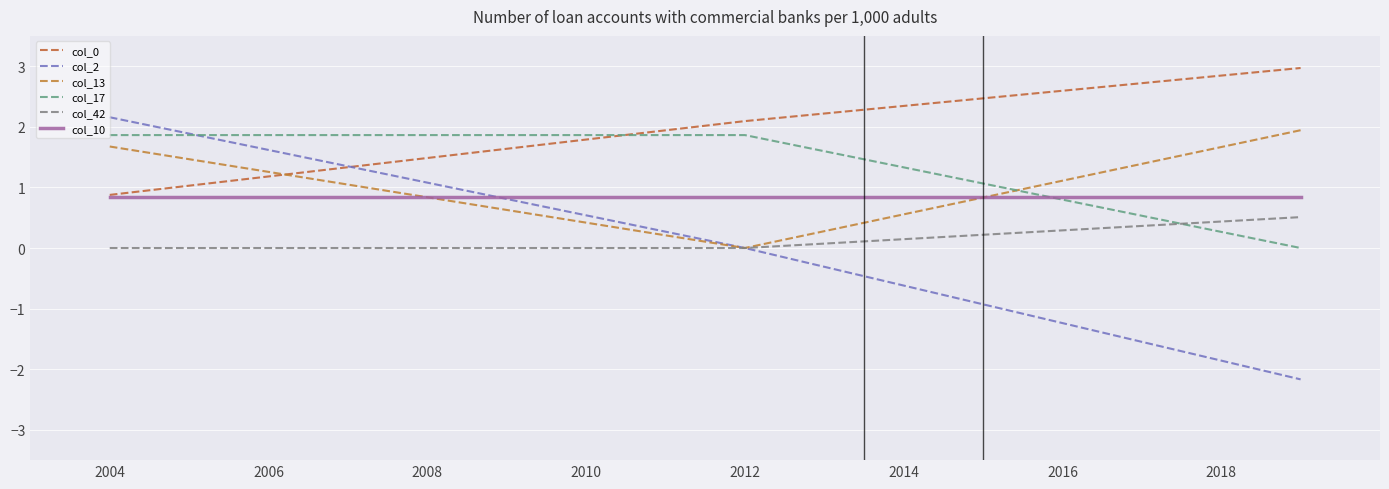

Is this an area chart (filled region under the line)?

No